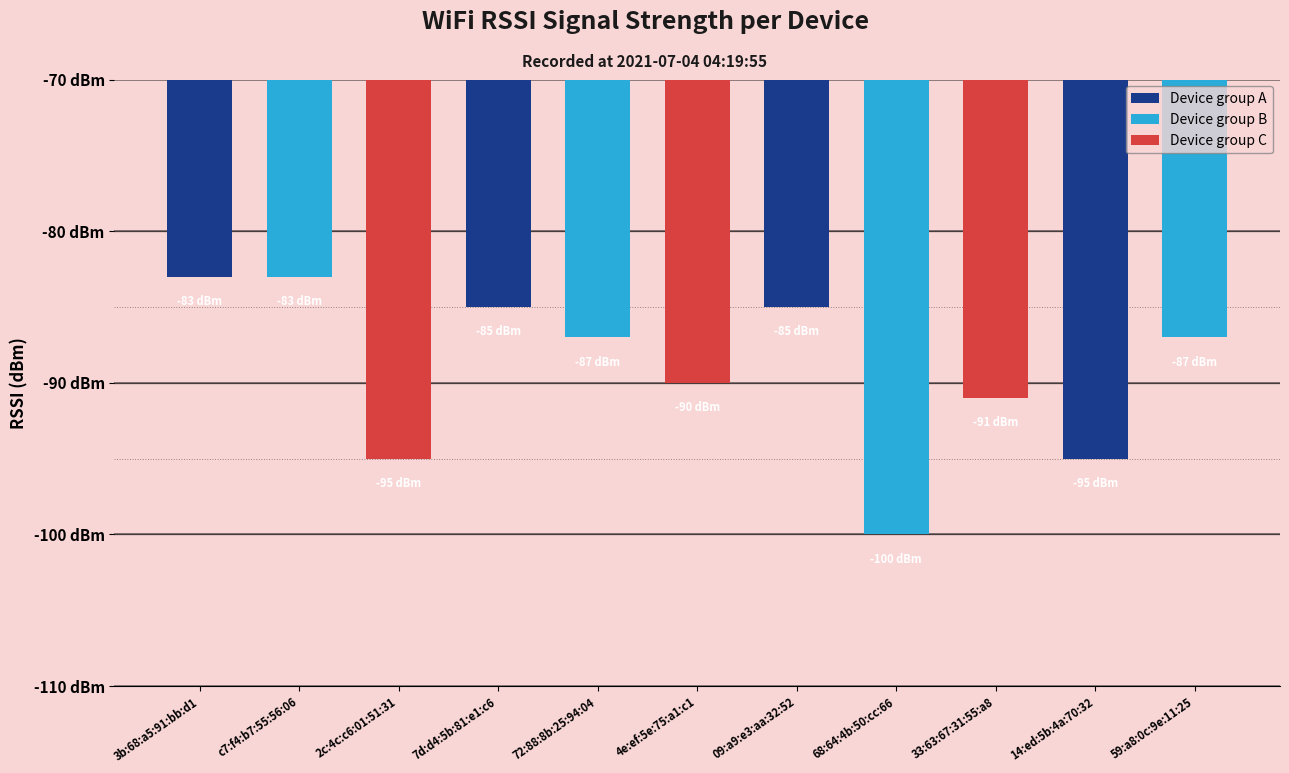

List the labels in order of value, smallest first.

68:64:4b:50:cc:66, 2c:4c:c6:01:51:31, 14:ed:5b:4a:70:32, 33:63:67:31:55:a8, 4e:ef:5e:75:a1:c1, 72:88:8b:25:94:04, 59:a8:0c:9e:11:25, 7d:d4:5b:81:e1:c6, 09:a9:e3:aa:32:52, 3b:68:a5:91:bb:d1, c7:f4:b7:55:56:06